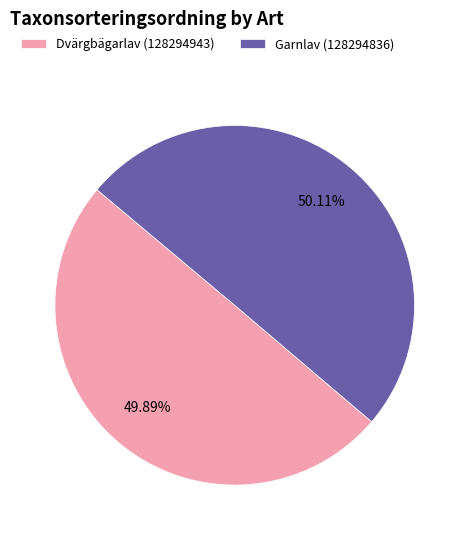

Combined, what portion of the pie is Garnlav (128294836) and Dvärgbägarlav (128294943)?

100.0%